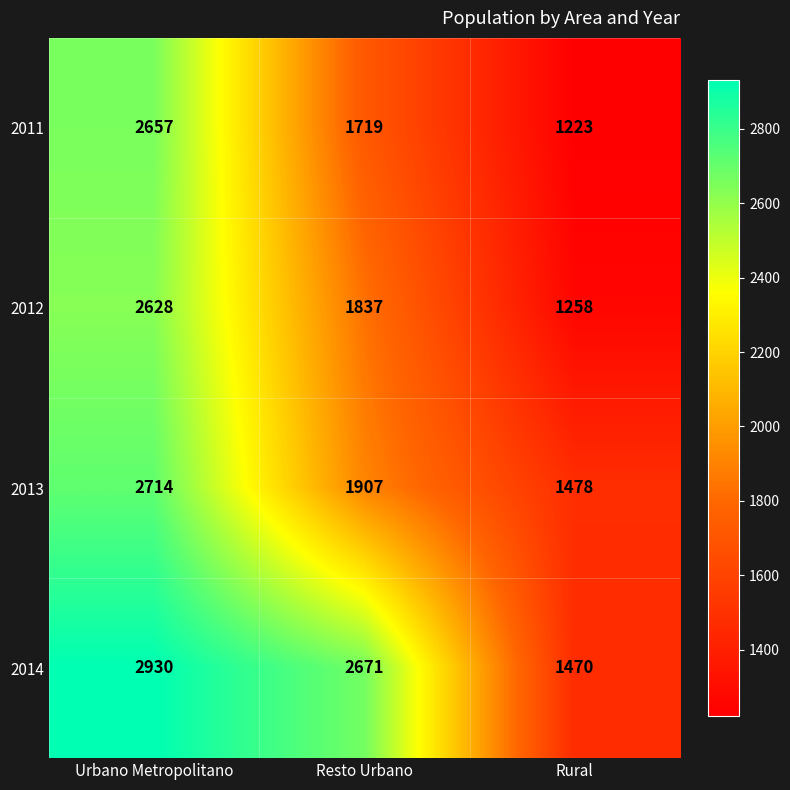

Count the 2014 values in the range 1470 to 2930.

3